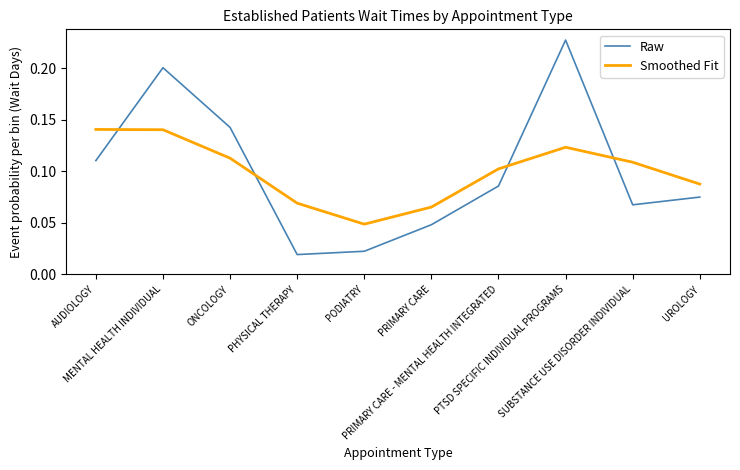

What are all the series names shown in the legend?

Raw, Smoothed Fit